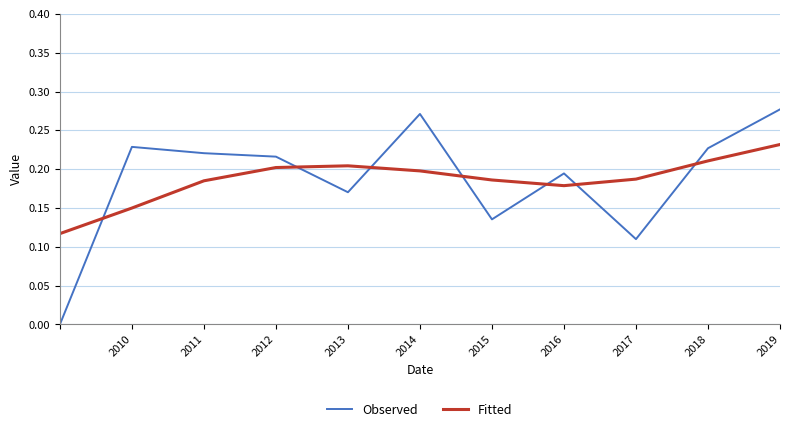

Which series has the widest spread of values?

Observed